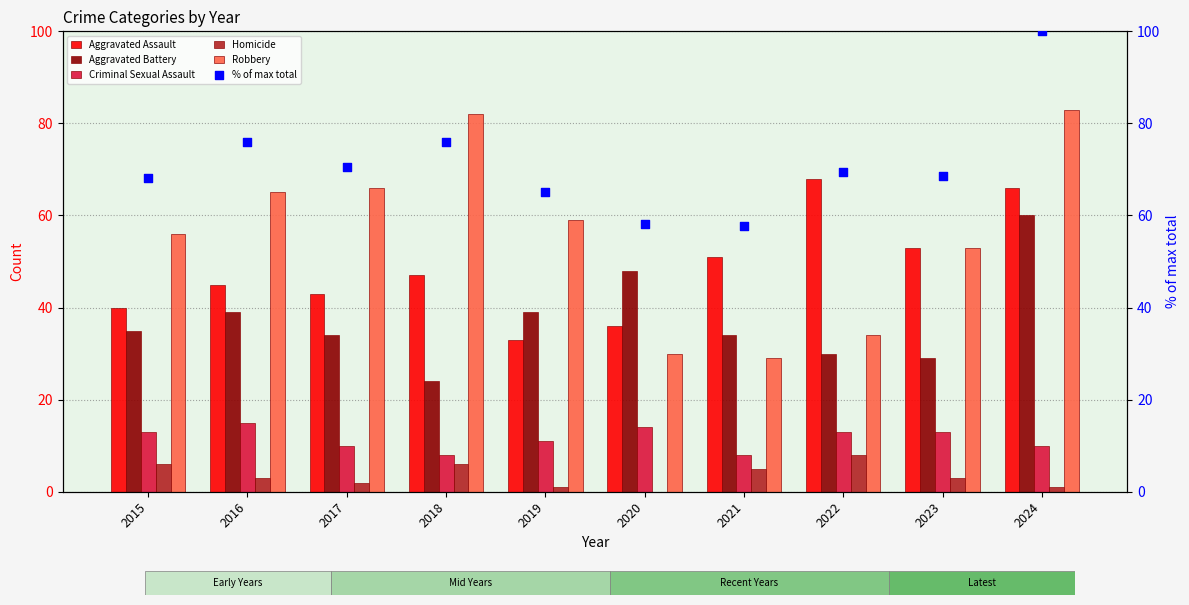

At how many categories does at least one series exceed 26?

10